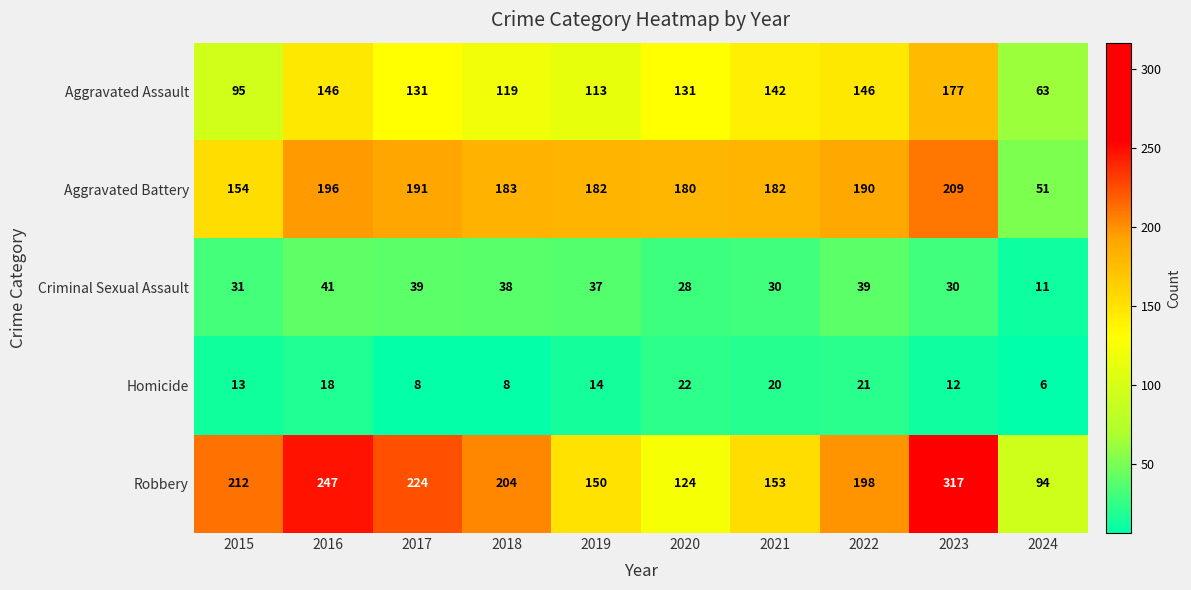

The Aggravated Assault series shows 95 at 2015. True or false?

True